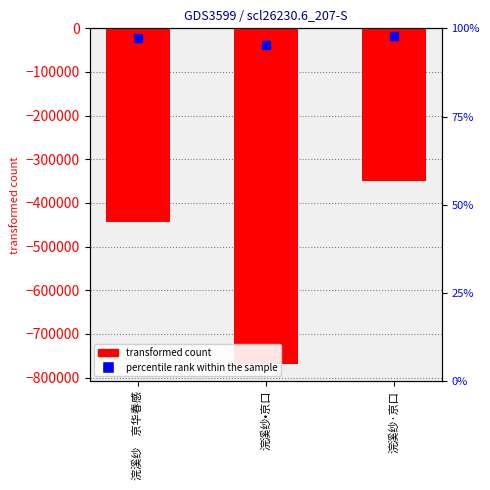

List the labels in order of value, largest first.

浣溪纱·京口, 浣溪纱　京华春感, 浣溪纱•京口